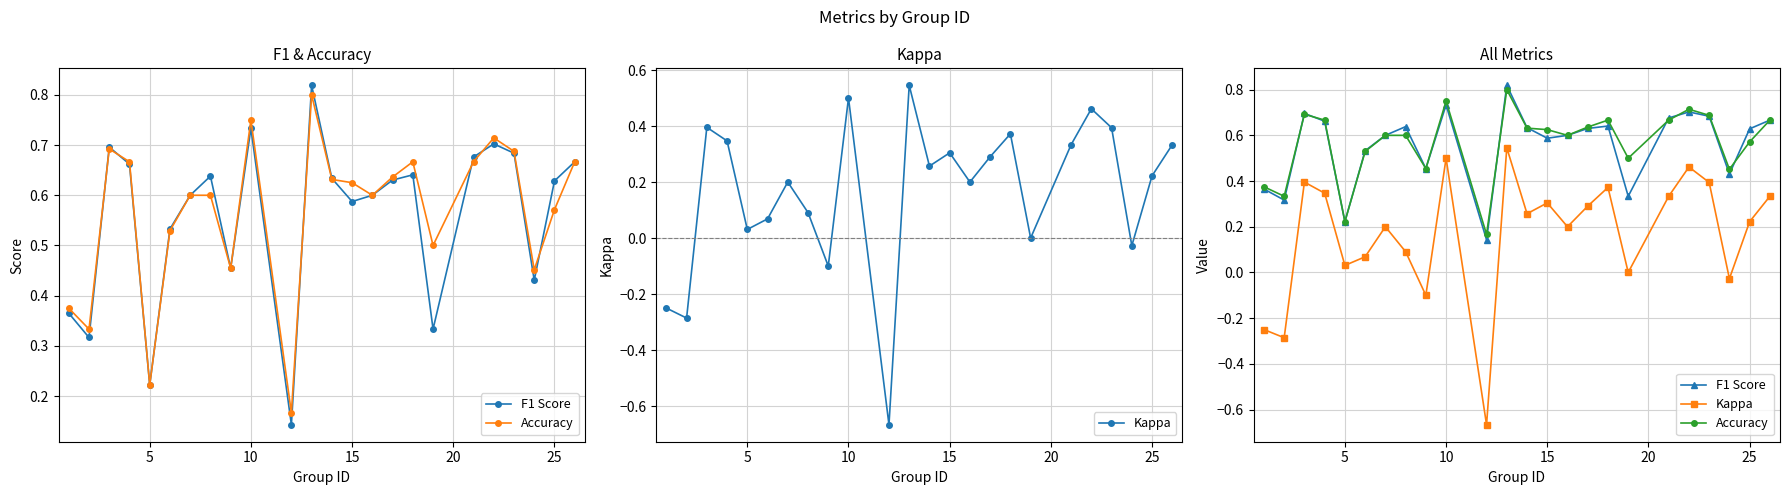

What is the difference between the maximum and minimum values in the Kappa series?

1.2